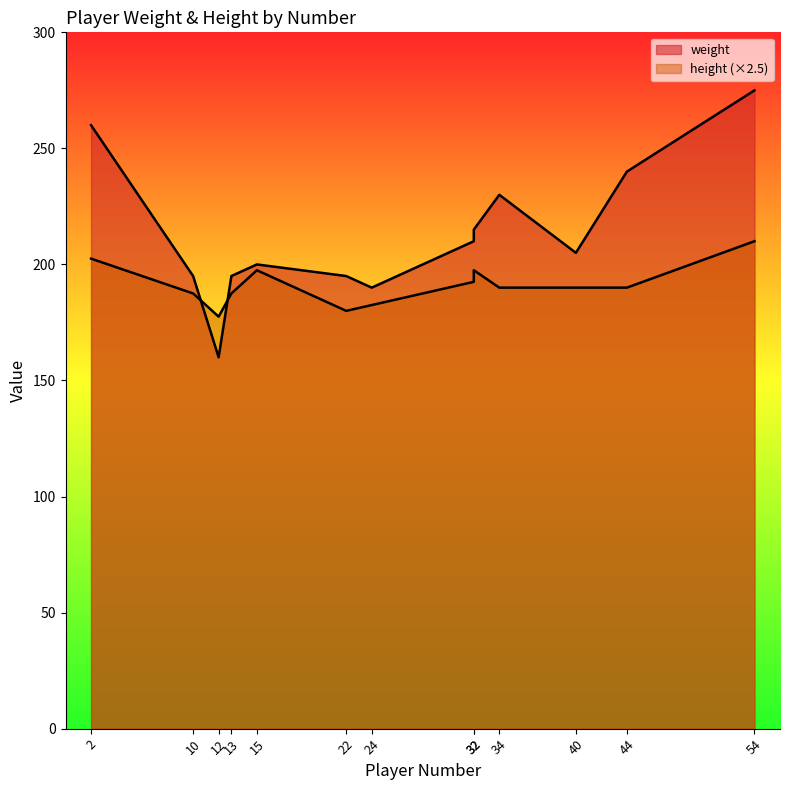

Which label corresponds to the largest value in the chart?

54